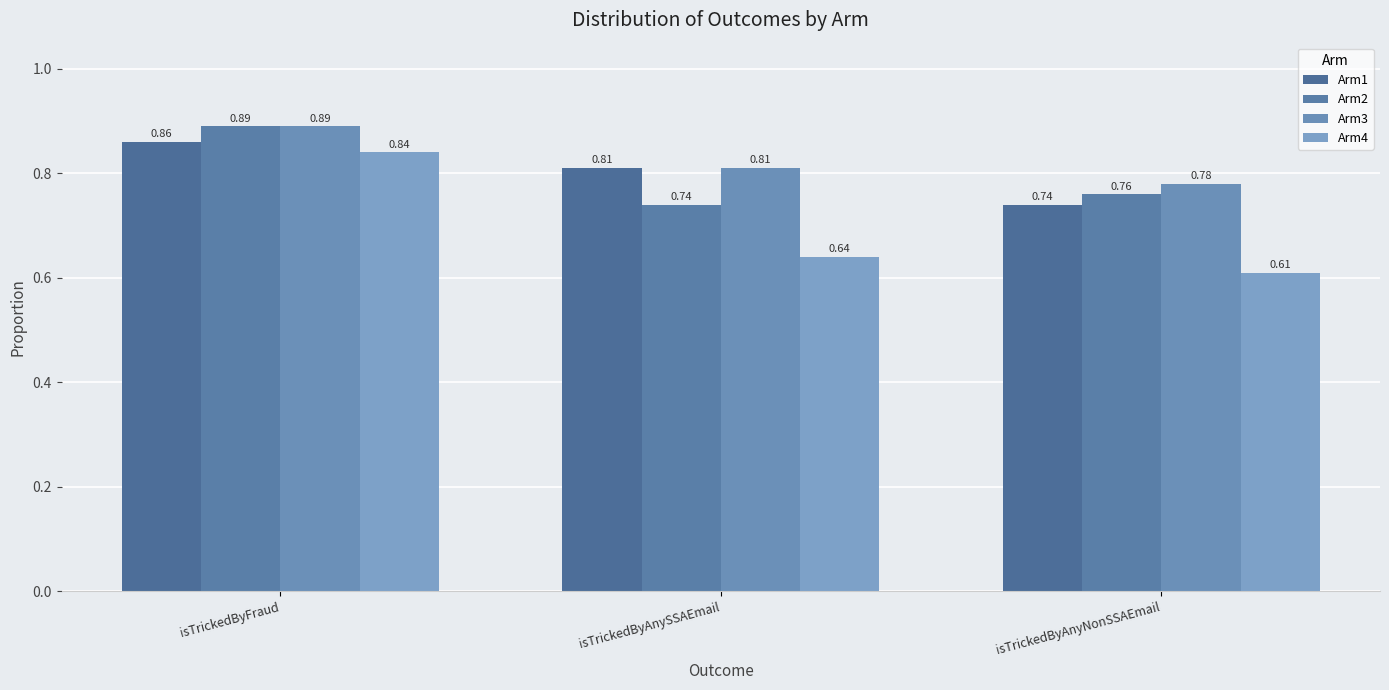

How many series are shown in this chart?

4